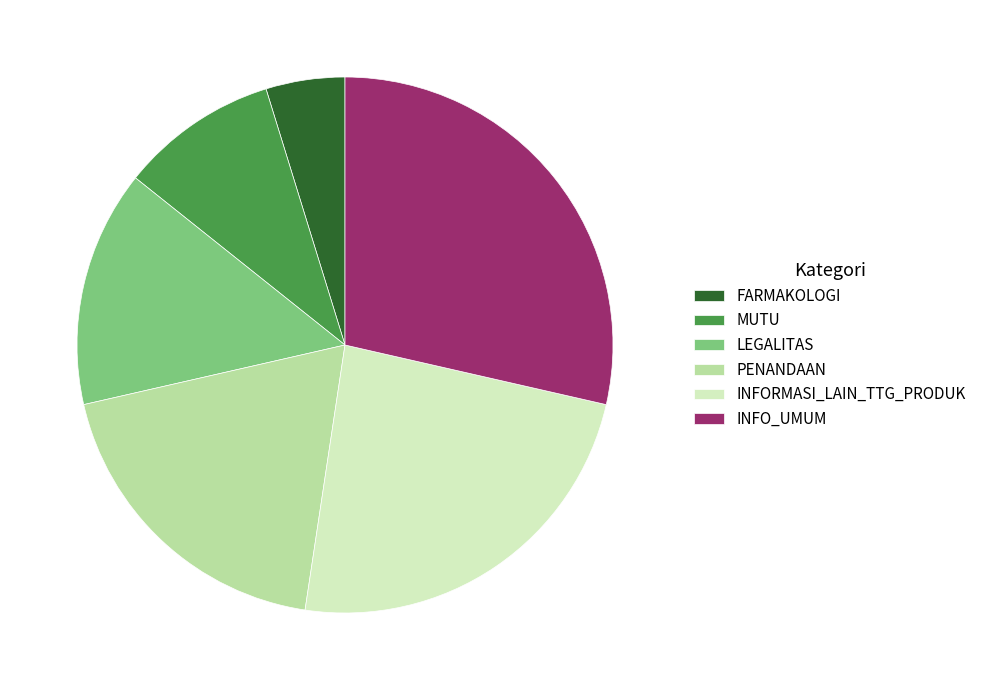

Count the number of slices in the pie.

6